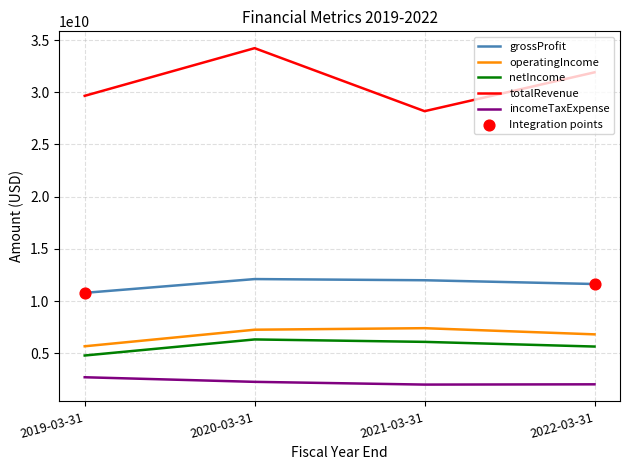

Which series has the largest range (max minus min)?

totalRevenue